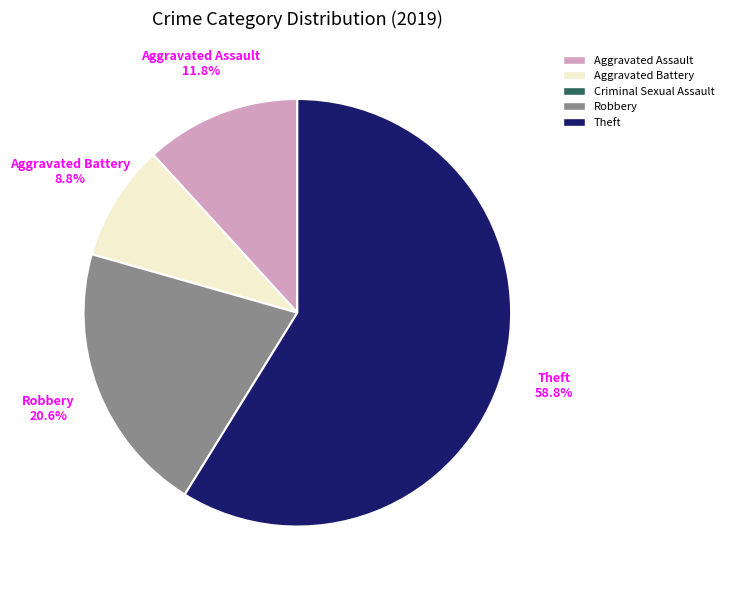

Is there a majority slice in this chart?

Yes